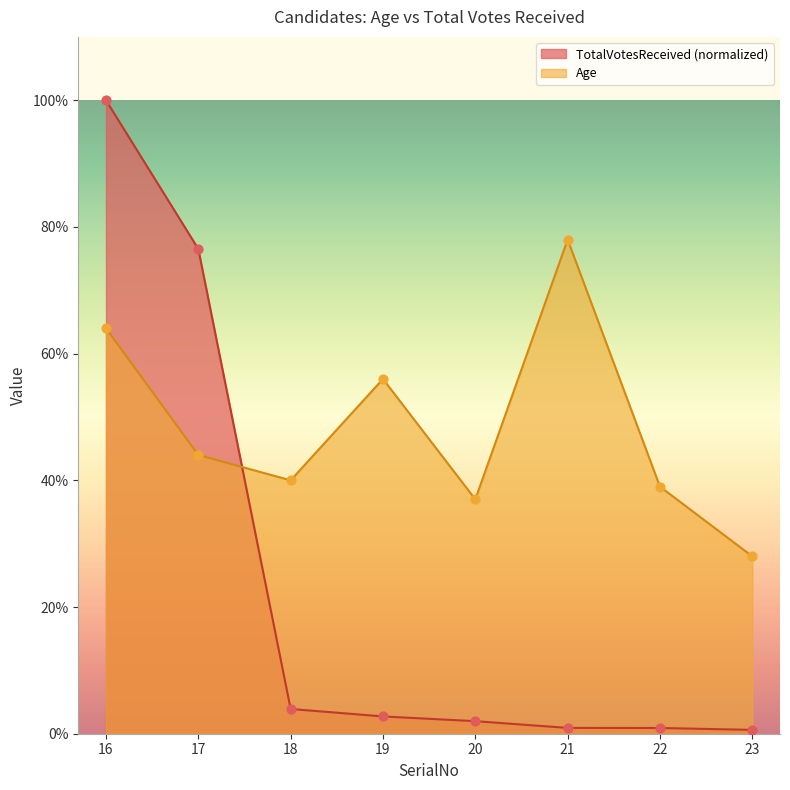

Which series reaches the minimum Y coordinate?

TotalVotesReceived